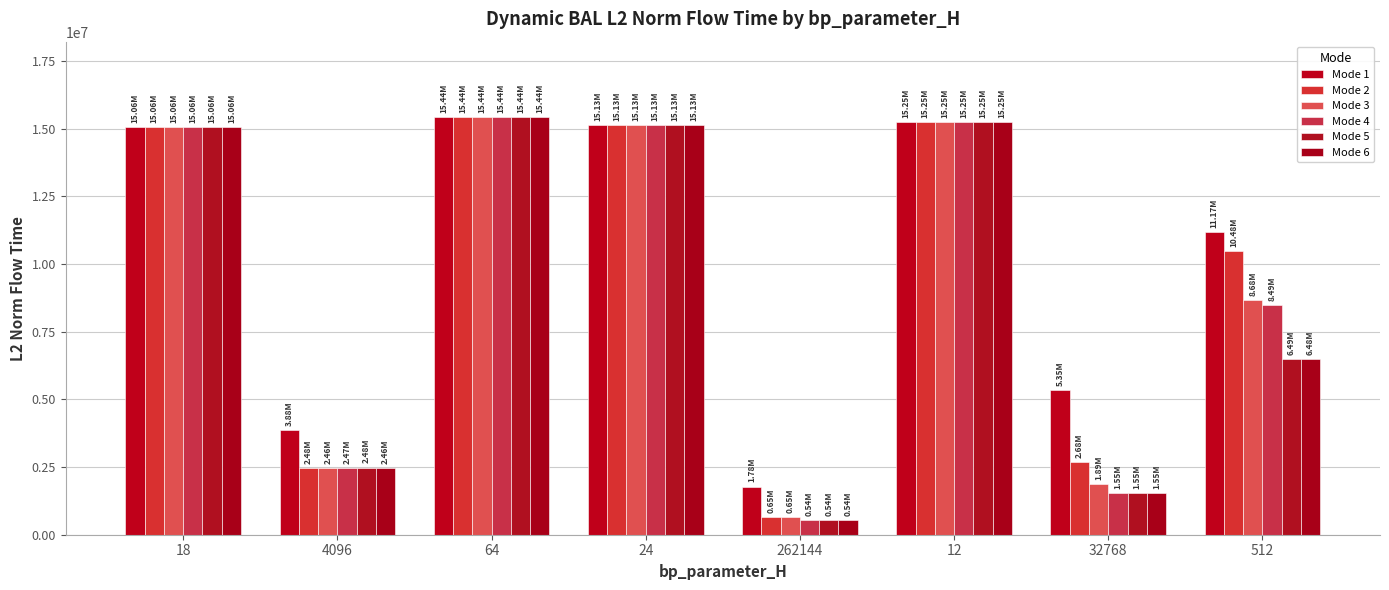

At which label does Mode 4 first exceed 15061930?

18